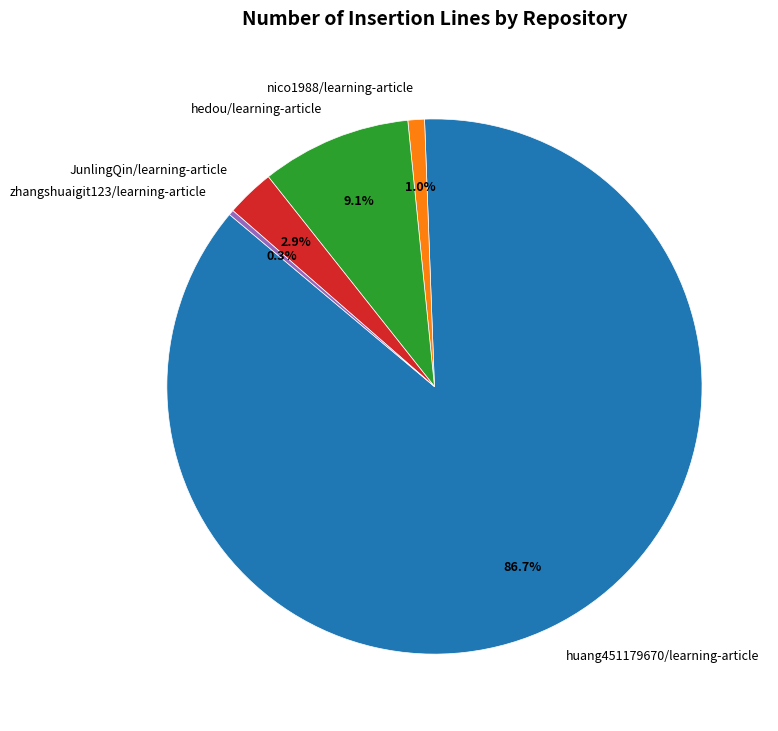

Count the number of slices in the pie.

5